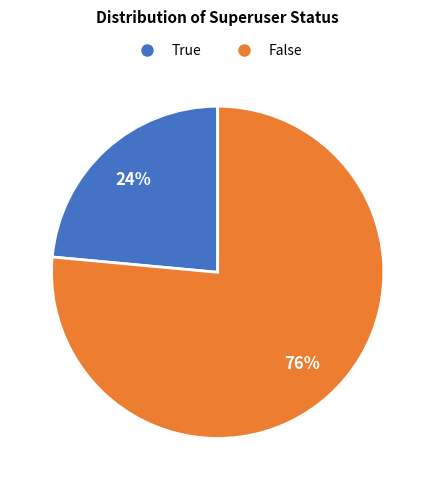

The True slice represents 10% of the pie. True or false?

False